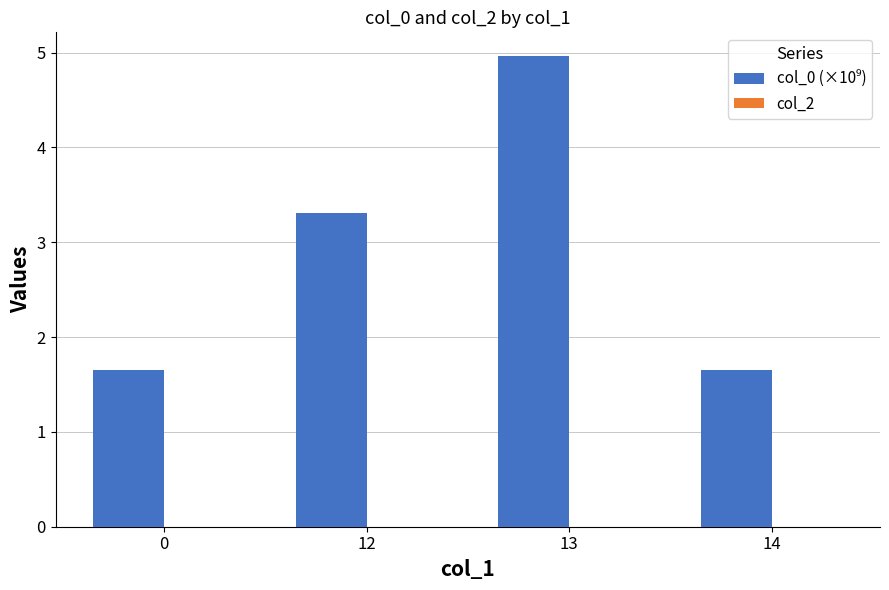

At which category does the chart reach its peak across all series?

13